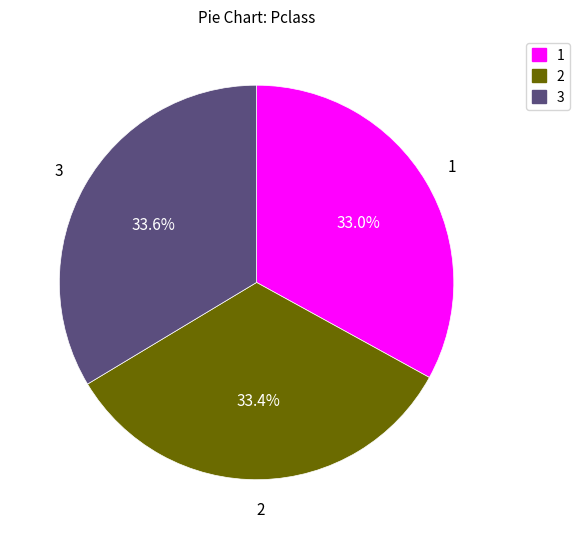

Does any single category account for the majority?

No